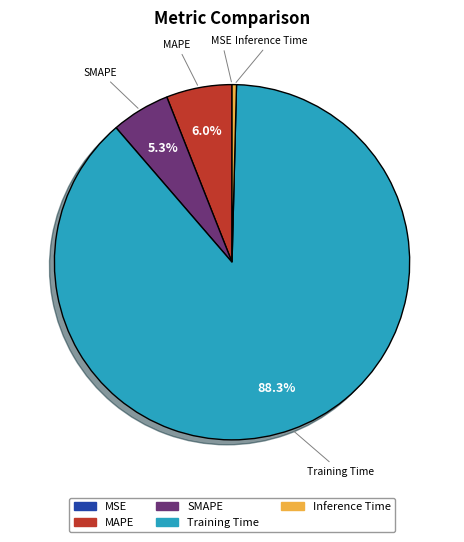

What is the total percentage of Training Time and MAPE?

94.3%